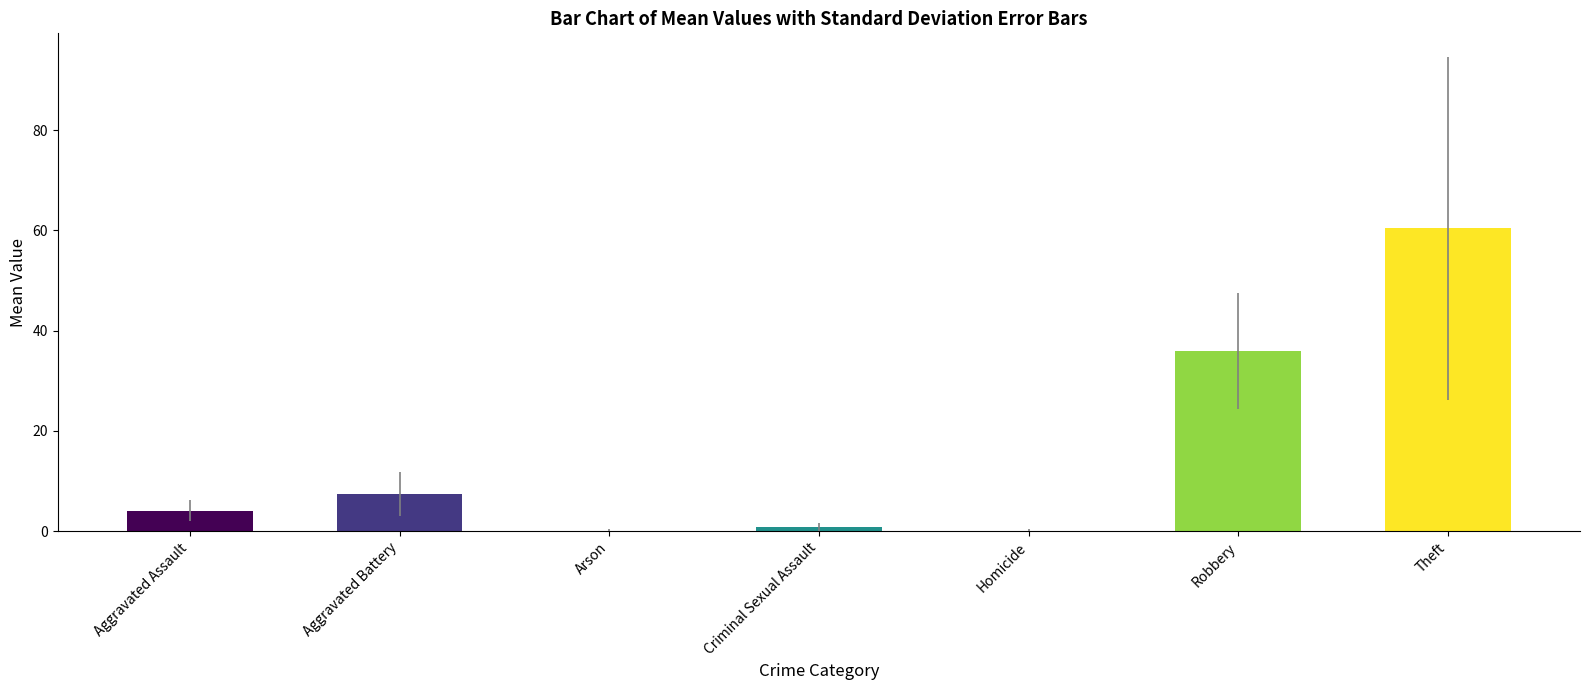

What is the maximum value shown in the chart?

60.4